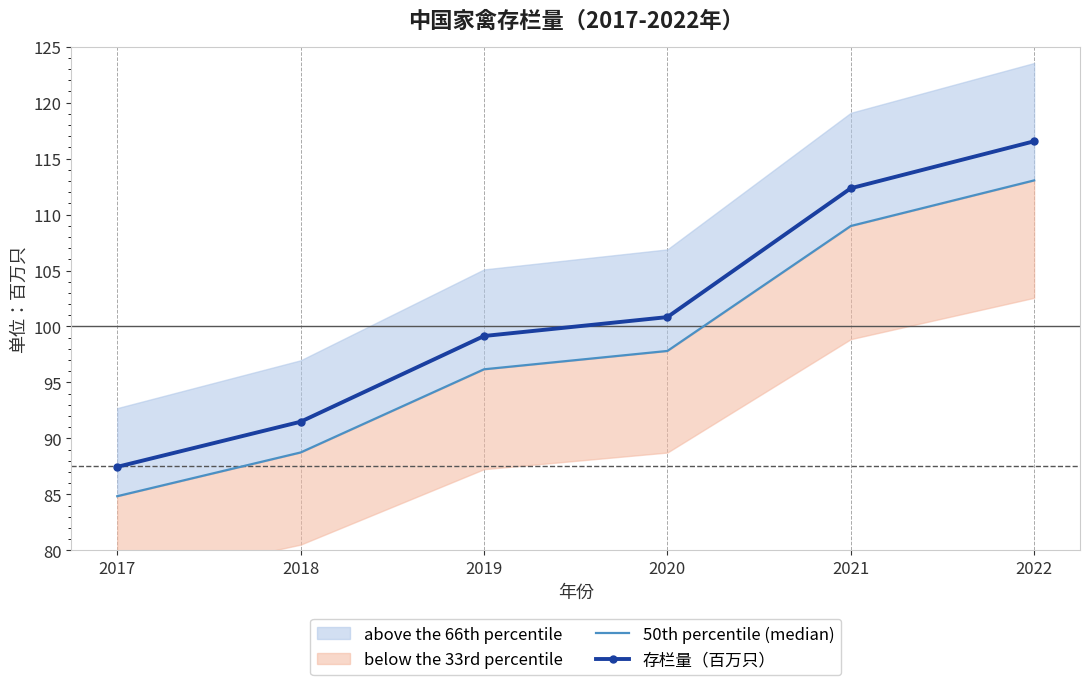

Reading left to right, transcribe all the data shown in this chart.

50th percentile (median): 2017=84.8	2018=88.7	2019=96.2	2020=97.8	2021=109.0	2022=113.1
存栏量（百万只）: 2017=87.5	2018=91.5	2019=99.2	2020=100.8	2021=112.3	2022=116.5